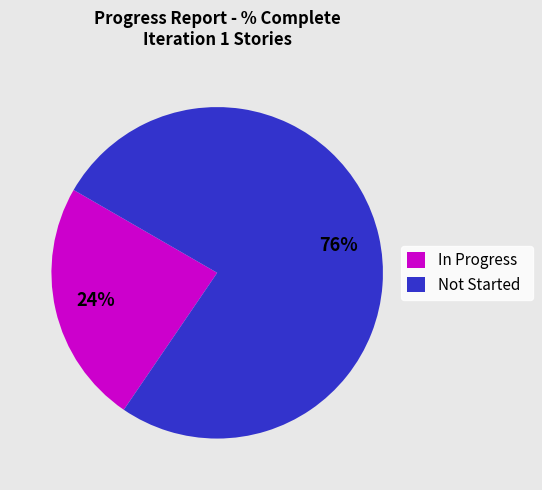

Which has a higher value, In Progress or Not Started?

Not Started